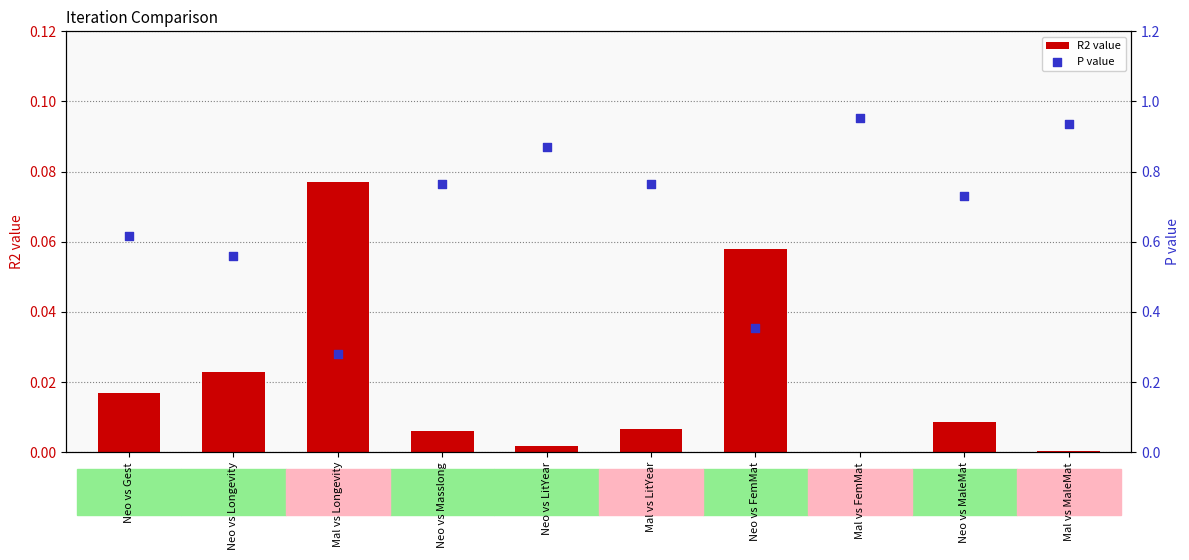

What is the total value across all series at Mal vs FemMat?

1.0